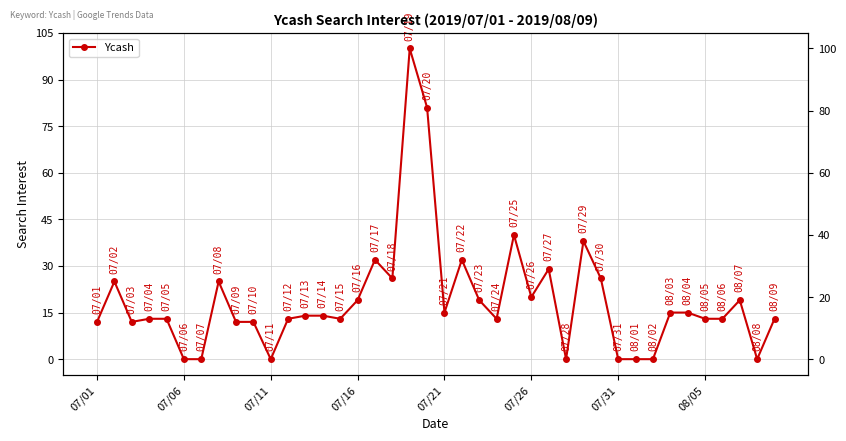

How many values exceed 14?

18